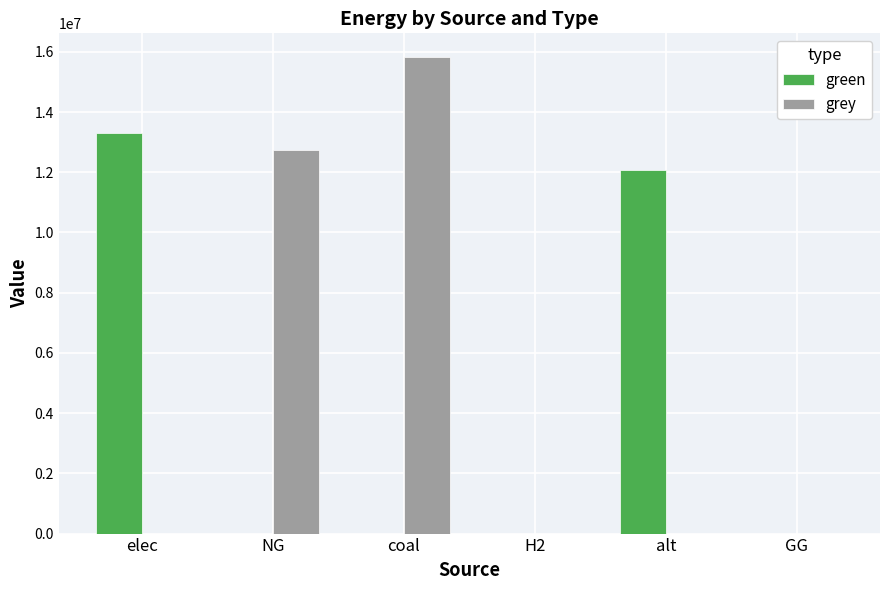

Reading left to right, list all the values displayed in this chart.

green: elec=13298704.1	NG=0.0	coal=0.0	H2=0.0	alt=12083802.7	GG=0.0
grey: elec=0.0	NG=12724646.3	coal=15822465.8	H2=0.0	alt=0.0	GG=0.0